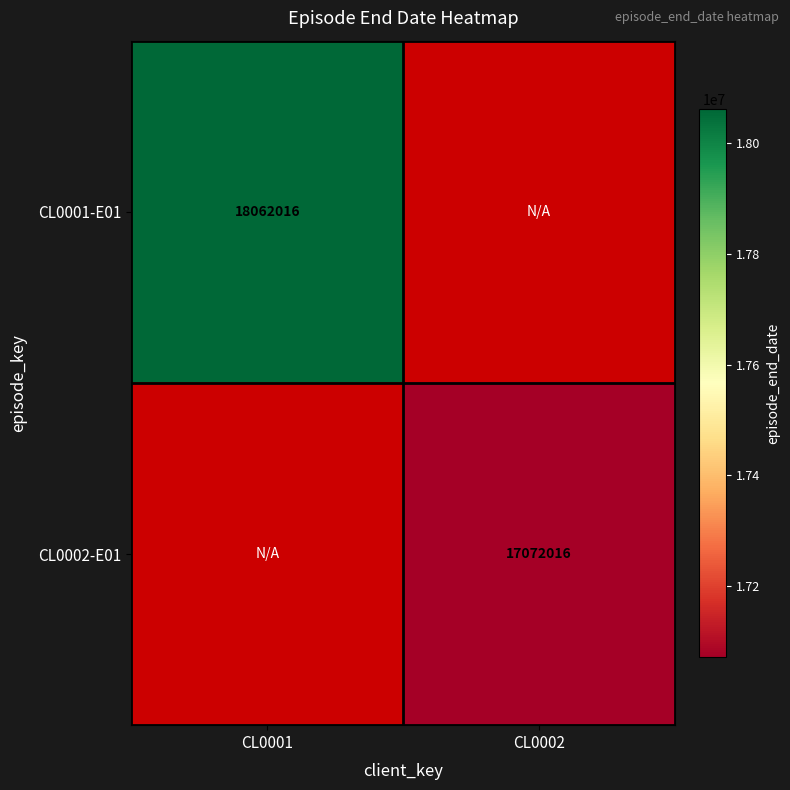

True or false: CL0001-E01 has a value of 18062016 at CL0001.

True